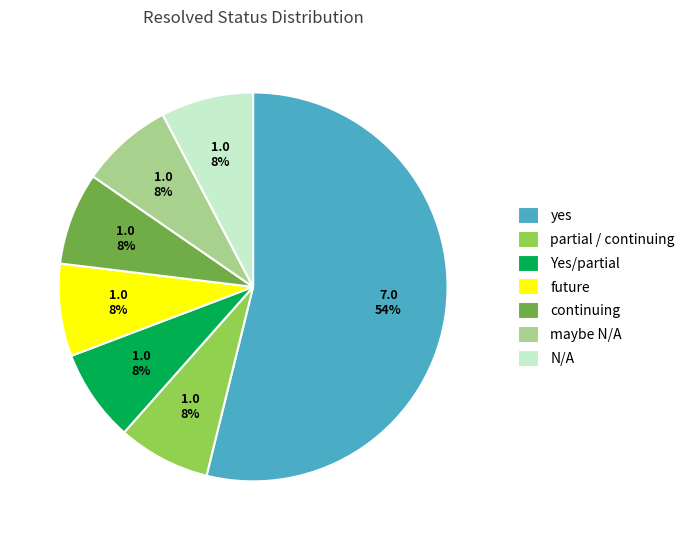

Which category accounts for the majority?

yes